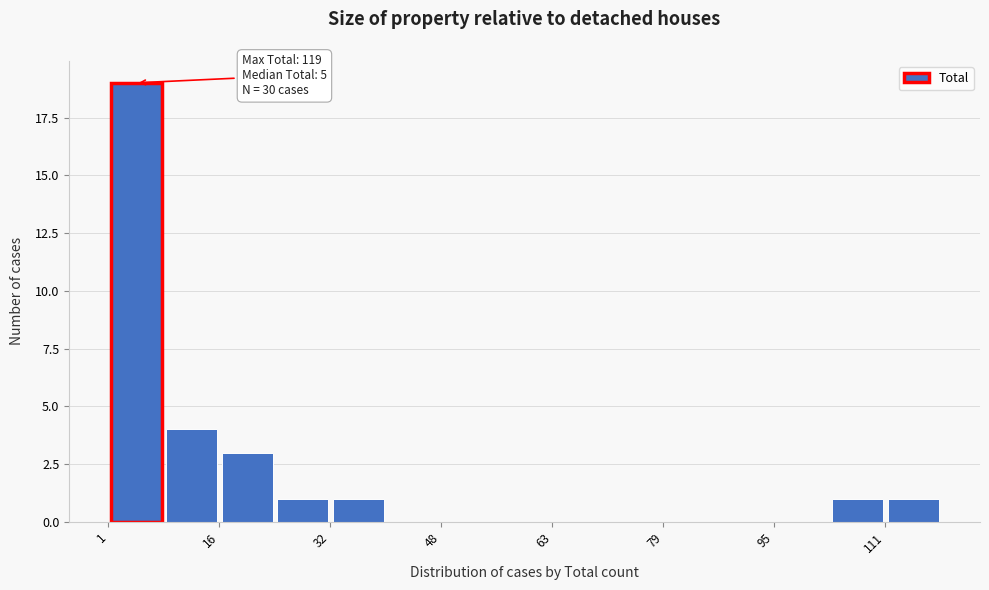

Around what value on the x-axis is the tallest bar? Give the approximate position of its centre, as read against the axis.

4